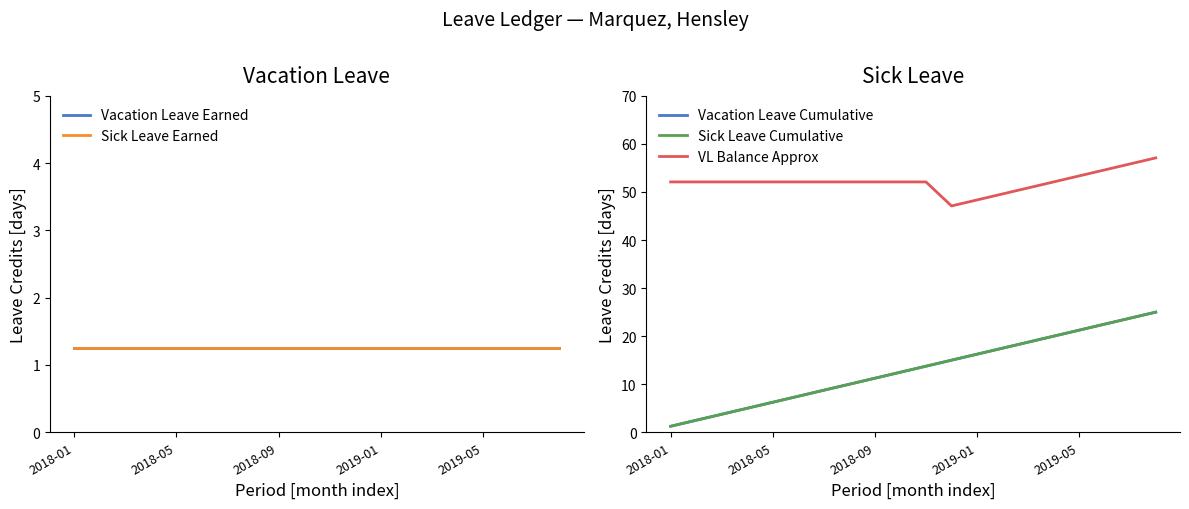

Is the value of Vacation Leave Cumulative at 7 greater than the value of Sick Leave Cumulative at 19?

No